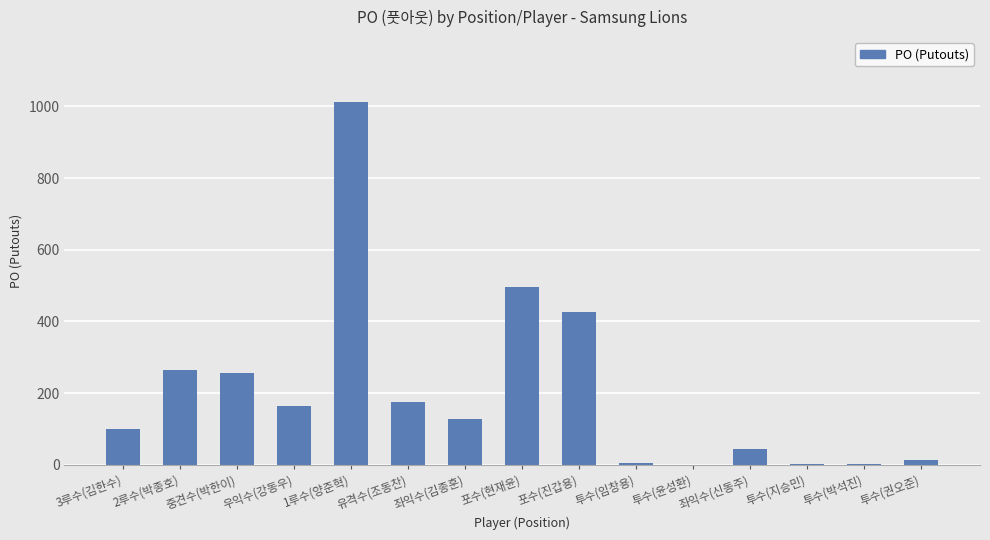

What is the sum of the values at 좌익수(김종훈) and 우익수(강동우)?

291